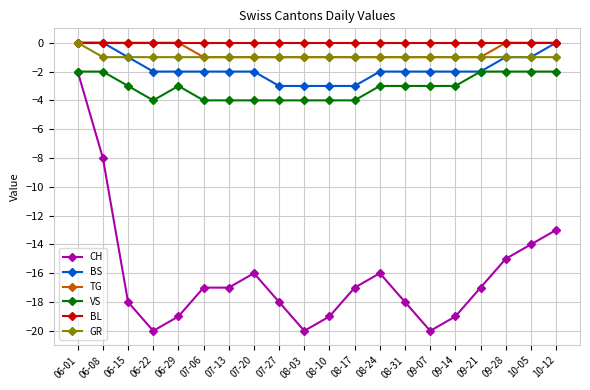

Is it true that CH equals -26 at 09-28?

False